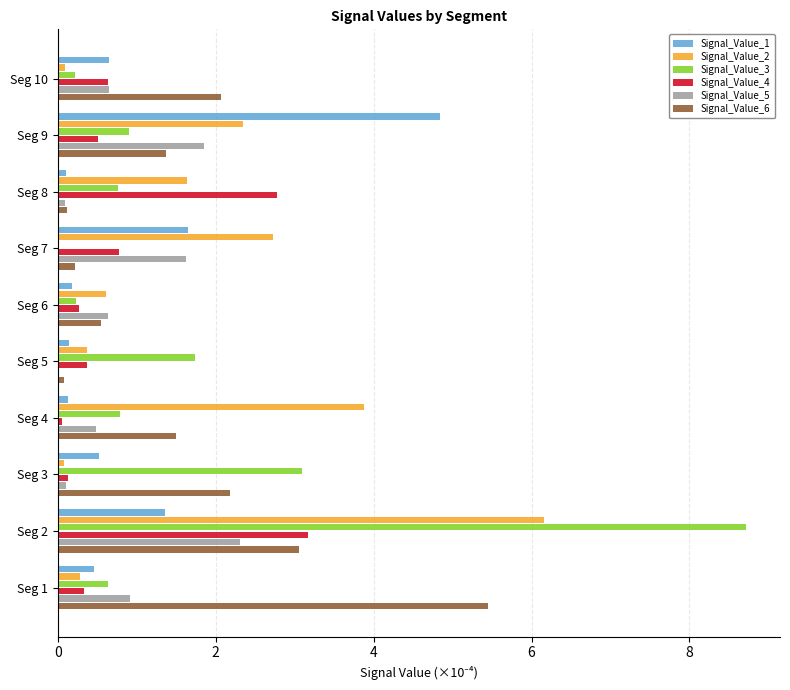

What is the average value of the Signal_Value_1 series?

1.0